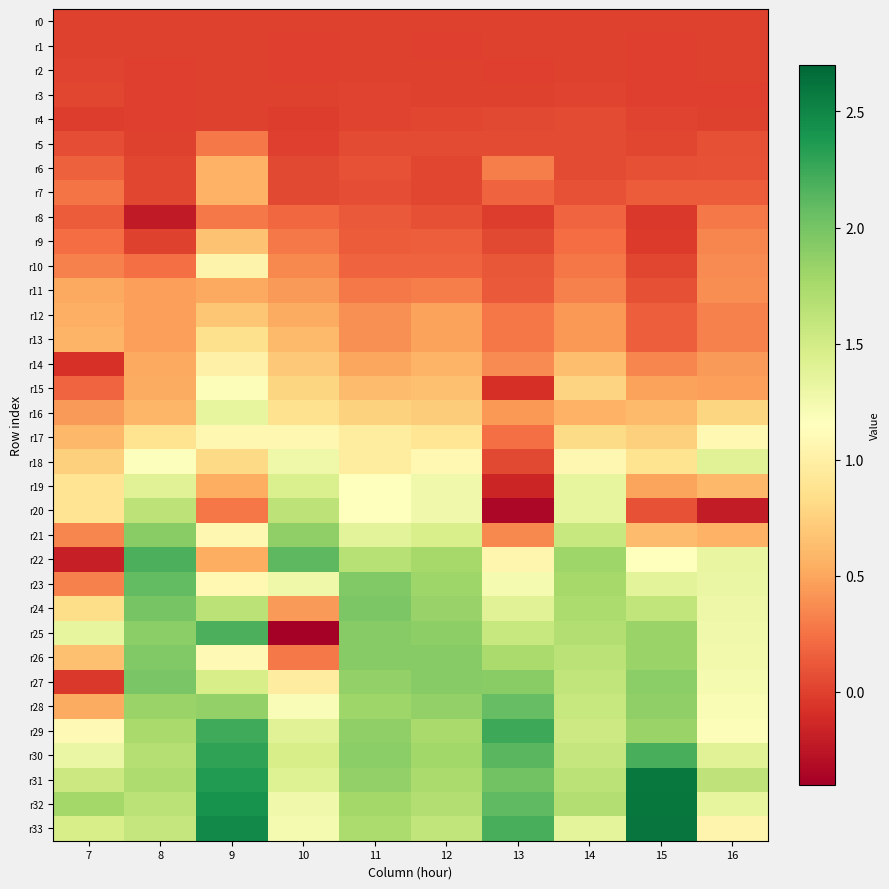

Reading left to right, transcribe all the data shown in this chart.

r0: 7=0.0	8=0.0	9=0.0	10=0.0	11=0.0	12=0.0	13=0.0	14=0.0	15=0.0	16=0.0
r1: 7=0.0	8=-0.0	9=0.0	10=-0.0	11=-0.0	12=-0.0	13=-0.0	14=0.0	15=-0.0	16=0.0
r2: 7=0.0	8=-0.0	9=0.0	10=-0.0	11=0.0	12=0.0	13=-0.0	14=0.0	15=-0.0	16=0.0
r3: 7=0.0	8=-0.0	9=0.0	10=0.0	11=0.0	12=0.0	13=0.0	14=0.0	15=-0.0	16=-0.0
r4: 7=-0.0	8=-0.0	9=0.0	10=-0.0	11=0.0	12=0.0	13=0.0	14=0.0	15=0.0	16=0.0
r5: 7=0.1	8=0.0	9=0.3	10=-0.0	11=0.0	12=0.0	13=0.0	14=0.1	15=0.0	16=0.1
r6: 7=0.2	8=0.0	9=0.6	10=0.0	11=0.1	12=0.0	13=0.3	14=0.1	15=0.1	16=0.1
r7: 7=0.3	8=0.0	9=0.6	10=0.0	11=0.1	12=0.0	13=0.2	14=0.1	15=0.1	16=0.1
r8: 7=0.1	8=-0.2	9=0.3	10=0.2	11=0.1	12=0.1	13=-0.0	14=0.2	15=-0.0	16=0.3
r9: 7=0.2	8=0.0	9=0.7	10=0.3	11=0.1	12=0.2	13=0.0	14=0.2	15=-0.0	16=0.3
r10: 7=0.3	8=0.2	9=1.0	10=0.4	11=0.2	12=0.2	13=0.1	14=0.3	15=0.0	16=0.4
r11: 7=0.5	8=0.5	9=0.5	10=0.4	11=0.3	12=0.3	13=0.1	14=0.3	15=0.1	16=0.4
r12: 7=0.5	8=0.5	9=0.7	10=0.5	11=0.4	12=0.5	13=0.3	14=0.4	15=0.1	16=0.3
r13: 7=0.6	8=0.5	9=0.8	10=0.6	11=0.4	12=0.5	13=0.3	14=0.4	15=0.1	16=0.3
r14: 7=-0.1	8=0.5	9=1.0	10=0.7	11=0.5	12=0.6	13=0.4	14=0.6	15=0.3	16=0.4
r15: 7=0.2	8=0.5	9=1.2	10=0.8	11=0.6	12=0.7	13=-0.1	14=0.8	15=0.5	16=0.5
r16: 7=0.4	8=0.6	9=1.3	10=0.9	11=0.8	12=0.7	13=0.4	14=0.6	15=0.6	16=0.8
r17: 7=0.6	8=0.9	9=1.1	10=1.1	11=1.0	12=0.9	13=0.2	14=0.8	15=0.7	16=1.1
r18: 7=0.7	8=1.2	9=0.8	10=1.3	11=1.0	12=1.1	13=0.0	14=1.1	15=0.9	16=1.4
r19: 7=0.9	8=1.4	9=0.5	10=1.5	11=1.2	12=1.3	13=-0.2	14=1.3	15=0.5	16=0.6
r20: 7=0.9	8=1.6	9=0.3	10=1.6	11=1.2	12=1.3	13=-0.3	14=1.3	15=0.1	16=-0.2
r21: 7=0.3	8=1.9	9=1.1	10=1.9	11=1.4	12=1.5	13=0.4	14=1.6	15=0.6	16=0.6
r22: 7=-0.2	8=2.2	9=0.5	10=2.1	11=1.7	12=1.8	13=1.1	14=1.8	15=1.1	16=1.3
r23: 7=0.3	8=2.1	9=1.1	10=1.3	11=1.9	12=1.8	13=1.2	14=1.8	15=1.4	16=1.3
r24: 7=0.8	8=2.0	9=1.6	10=0.4	11=2.0	12=1.8	13=1.4	14=1.7	15=1.6	16=1.3
r25: 7=1.3	8=1.9	9=2.2	10=-0.4	11=1.9	12=1.9	13=1.6	14=1.7	15=1.8	16=1.3
r26: 7=0.6	8=1.9	9=1.1	10=0.3	11=1.9	12=1.9	13=1.7	14=1.6	15=1.8	16=1.2
r27: 7=-0.0	8=2.0	9=1.5	10=1.0	11=1.9	12=1.9	13=1.9	14=1.6	15=1.9	16=1.2
r28: 7=0.5	8=1.8	9=1.9	10=1.2	11=1.8	12=1.9	13=2.1	14=1.6	15=1.9	16=1.2
r29: 7=1.1	8=1.7	9=2.2	10=1.4	11=1.9	12=1.7	13=2.2	14=1.5	15=1.8	16=1.2
r30: 7=1.3	8=1.7	9=2.3	10=1.5	11=1.9	12=1.8	13=2.1	14=1.6	15=2.2	16=1.4
r31: 7=1.5	8=1.7	9=2.4	10=1.4	11=1.9	12=1.7	13=2.0	14=1.6	15=2.6	16=1.6
r32: 7=1.8	8=1.6	9=2.4	10=1.3	11=1.8	12=1.7	13=2.1	14=1.7	15=2.6	16=1.3
r33: 7=1.5	8=1.6	9=2.5	10=1.2	11=1.7	12=1.6	13=2.2	14=1.4	15=2.6	16=1.0